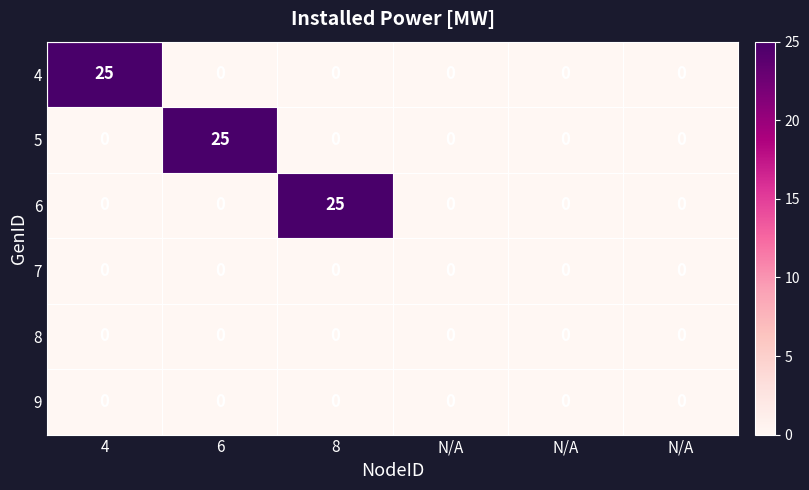

How many categories are shown in the chart?

6